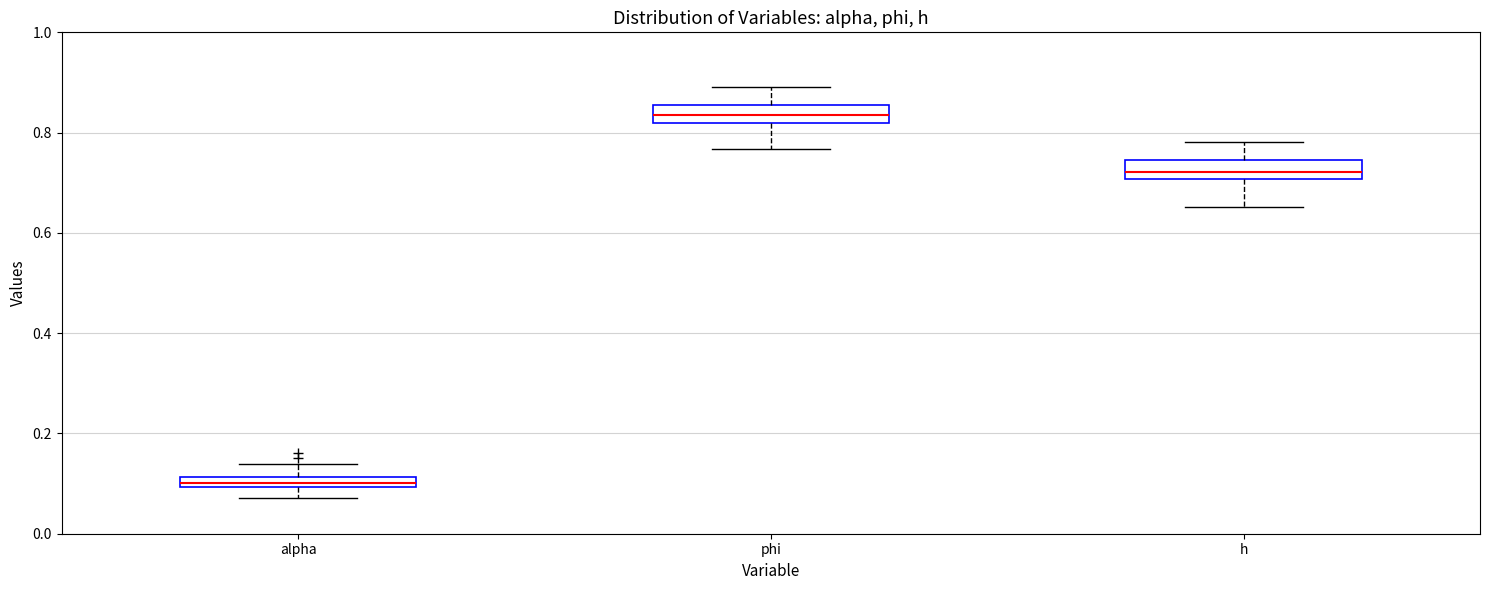

Which box has the lowest median line?

alpha